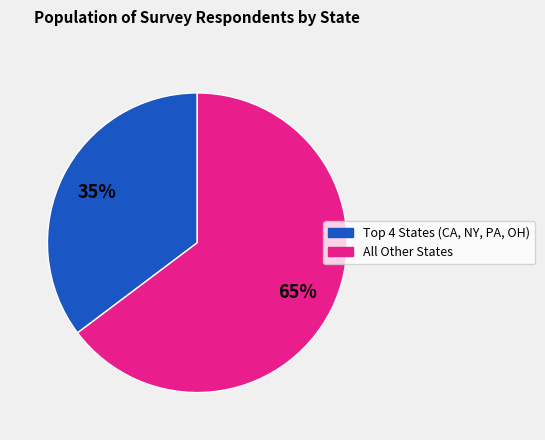

To the nearest percent, what is the average slice percentage?

50%